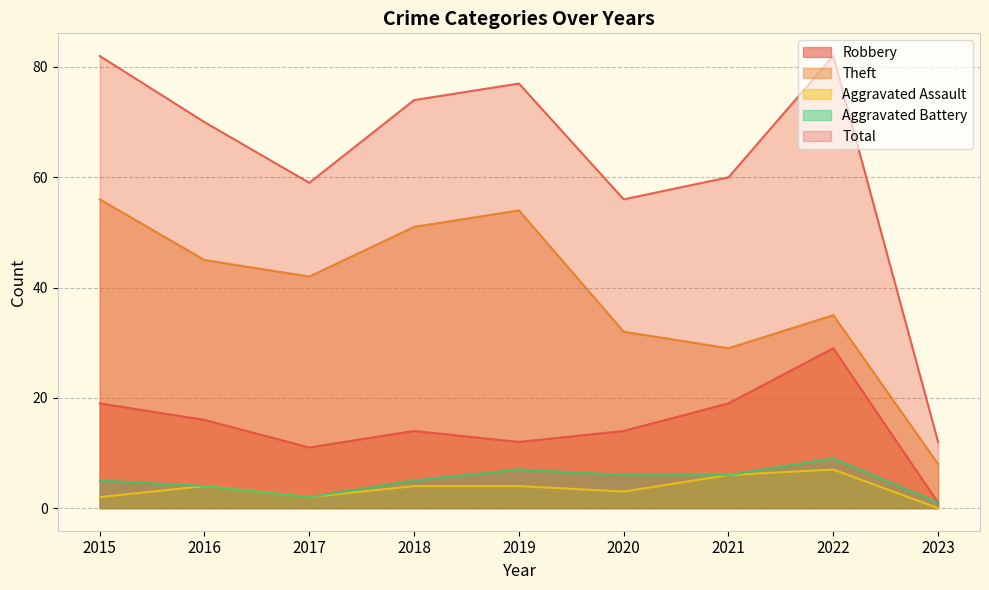

What is the minimum value for Total?

12